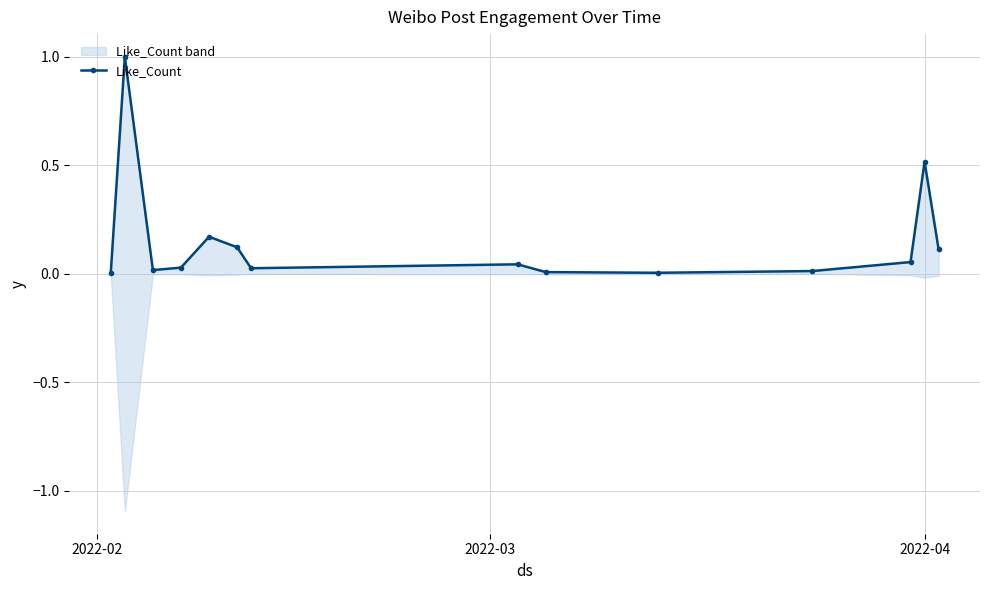

What is the difference between the second highest and minimum values?

0.5